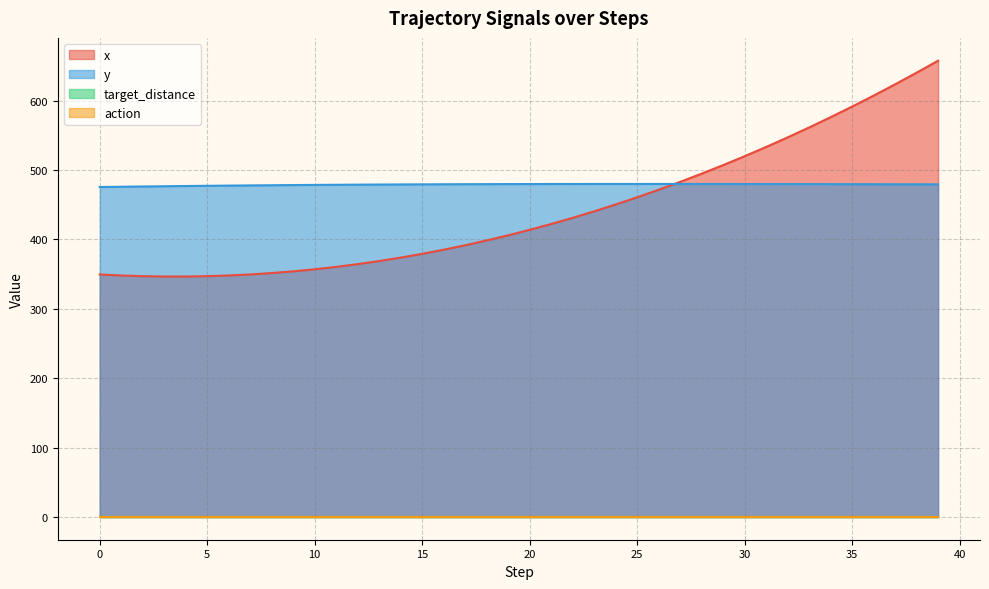

The y series shows 477.0 at 4. True or false?

True